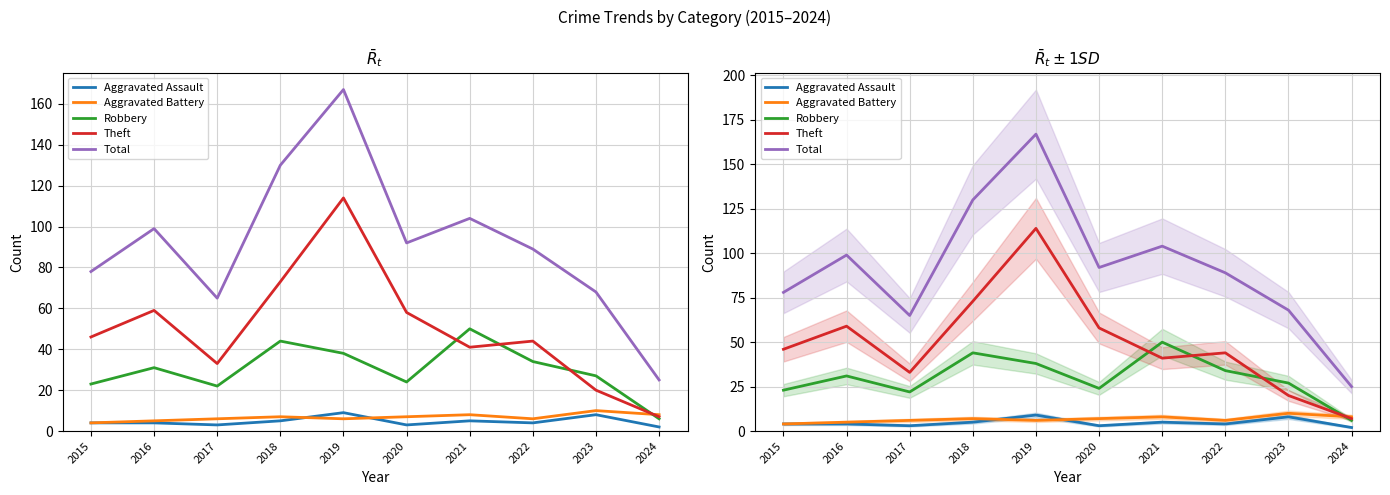

Reading right to left, extract all data points from this chart.

Aggravated Assault: 2024=2	2023=8	2022=4	2021=5	2020=3	2019=9	2018=5	2017=3	2016=4	2015=4
Aggravated Battery: 2024=8	2023=10	2022=6	2021=8	2020=7	2019=6	2018=7	2017=6	2016=5	2015=4
Robbery: 2024=6	2023=27	2022=34	2021=50	2020=24	2019=38	2018=44	2017=22	2016=31	2015=23
Theft: 2024=7	2023=20	2022=44	2021=41	2020=58	2019=114	2018=73	2017=33	2016=59	2015=46
Total: 2024=25	2023=68	2022=89	2021=104	2020=92	2019=167	2018=130	2017=65	2016=99	2015=78